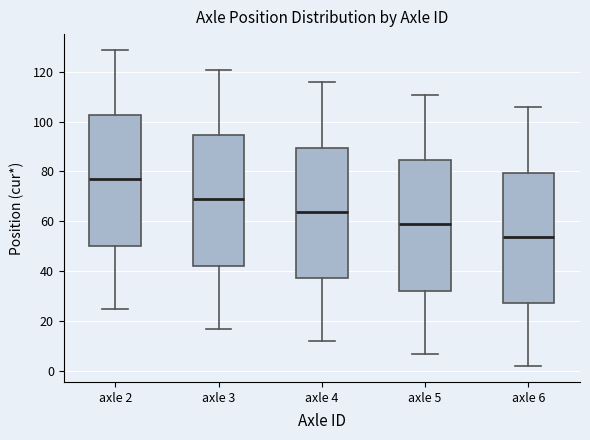

Reading left to right, transcribe this box plot: for each box, give where its median line is, the range the box spans, and where its two whiskers end, as read against the y-axis. The values are not printed on the chart, so give them approximately, as read against the axis.

axle 2: median 76, box 50 to 102, whiskers 24 to 128
axle 3: median 68, box 42 to 94, whiskers 16 to 120
axle 4: median 64, box 38 to 90, whiskers 12 to 116
axle 5: median 58, box 32 to 84, whiskers 6 to 110
axle 6: median 54, box 28 to 80, whiskers 2 to 106